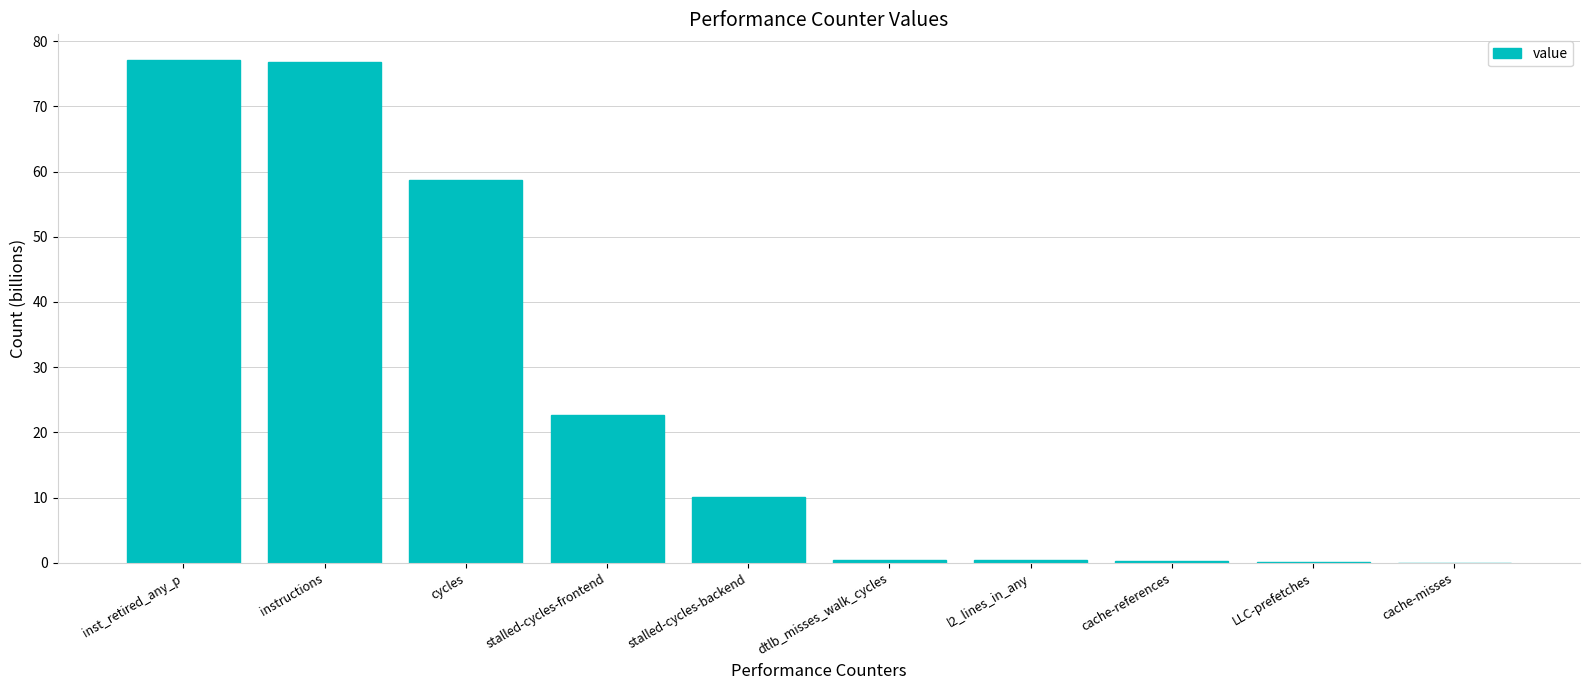

Where is the data nearest to the value 38?

stalled-cycles-frontend